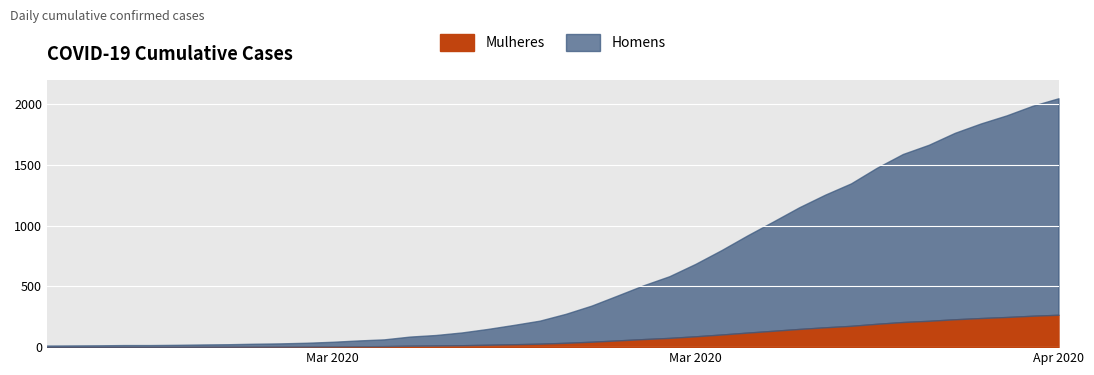

List the labels in order of value, largest first.

2020-04-06, 2020-04-05, 2020-04-04, 2020-04-03, 2020-04-02, 2020-04-01, 2020-03-31, 2020-03-30, 2020-03-29, 2020-03-28, 2020-03-27, 2020-03-26, 2020-03-25, 2020-03-24, 2020-03-23, 2020-03-22, 2020-03-21, 2020-03-20, 2020-03-19, 2020-03-18, 2020-03-17, 2020-03-16, 2020-03-15, 2020-03-14, 2020-03-13, 2020-03-12, 2020-03-11, 2020-03-10, 2020-03-09, 2020-03-08, 2020-03-07, 2020-03-06, 2020-03-05, 2020-03-04, 2020-03-03, 2020-03-01, 2020-03-02, 2020-02-29, 2020-02-28, 2020-02-27